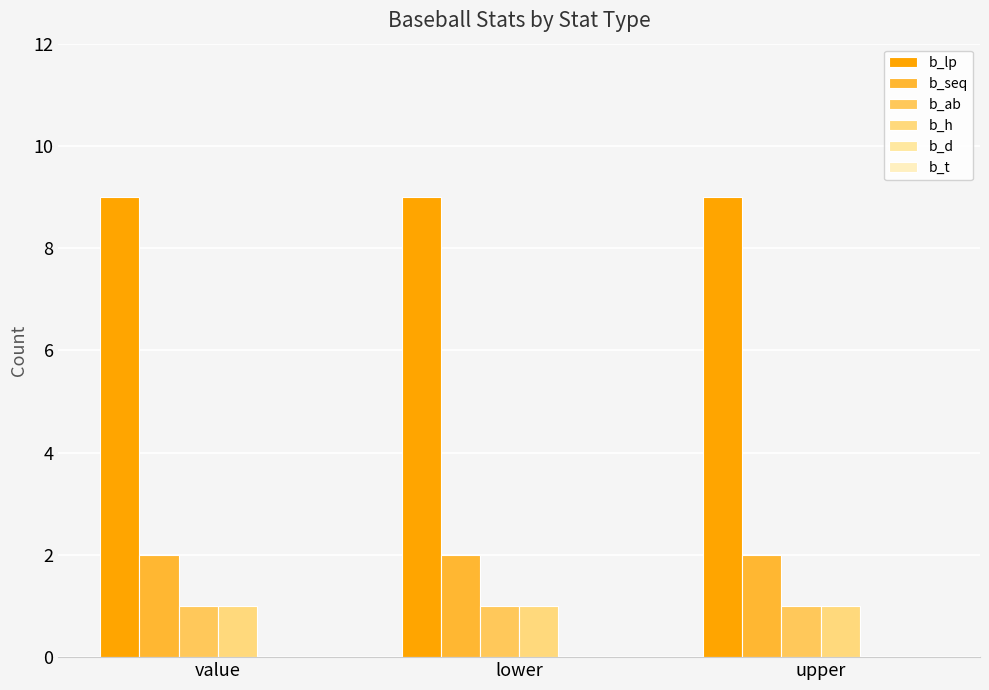

How many bars are there in total?

12